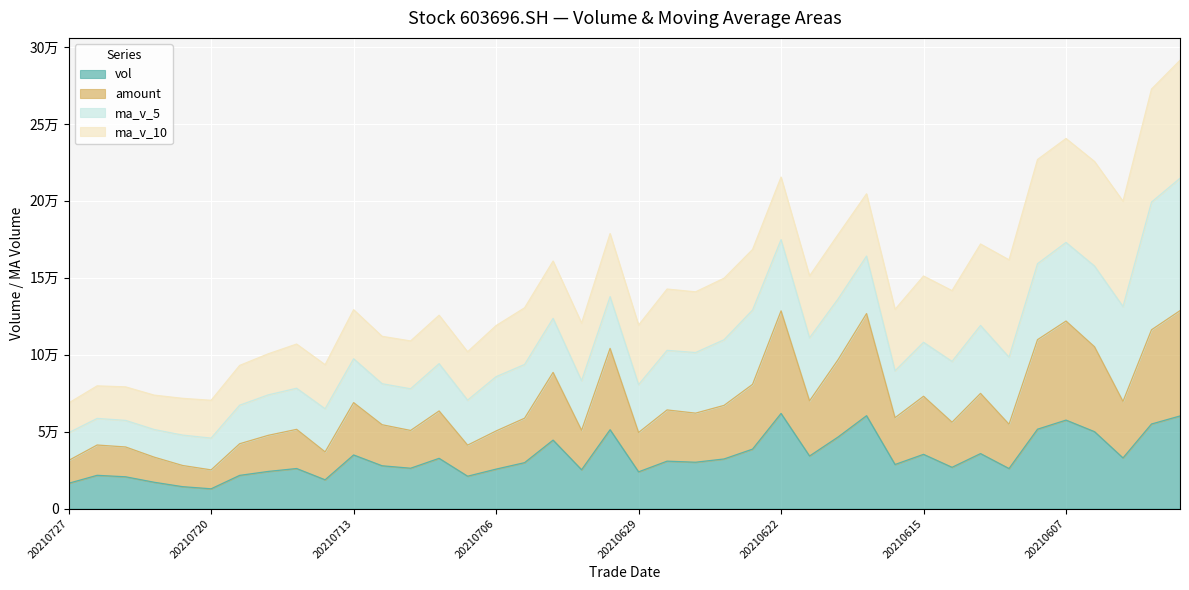

Which category has the lowest value across all series?

20210720